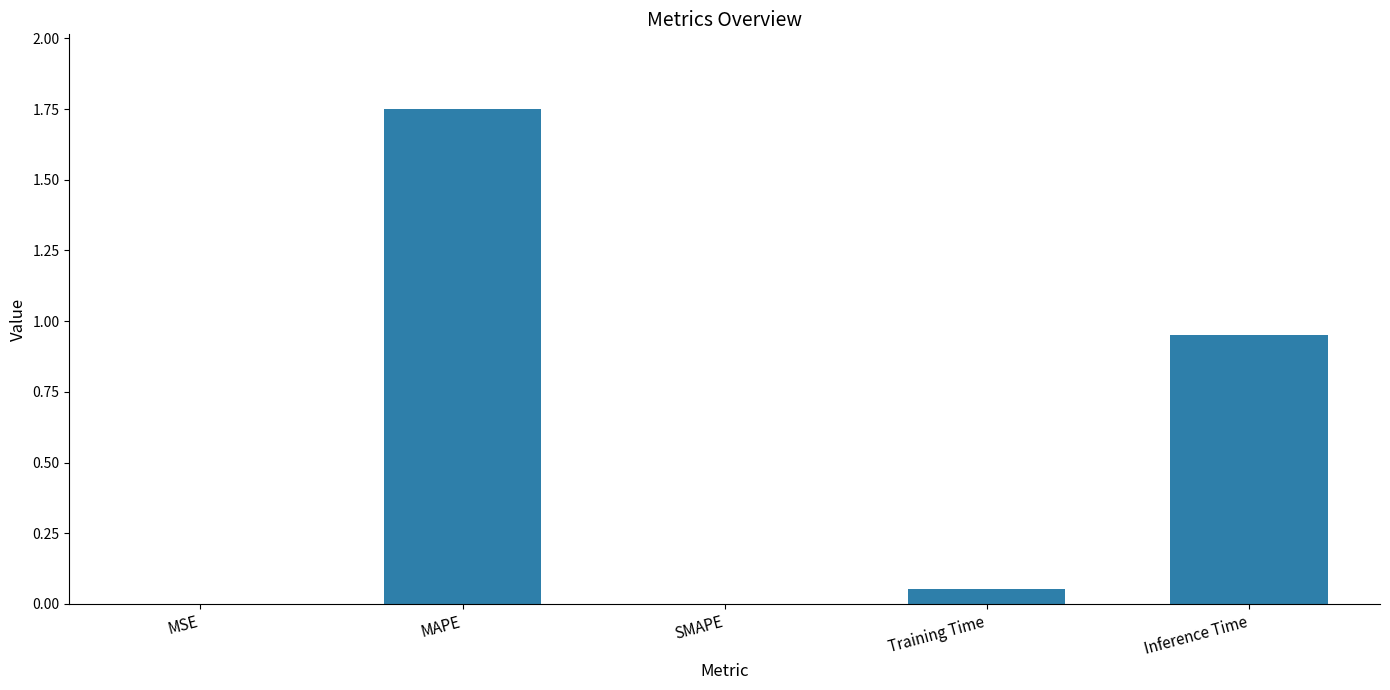

Is it true that the value at MAPE is 0.9?

False